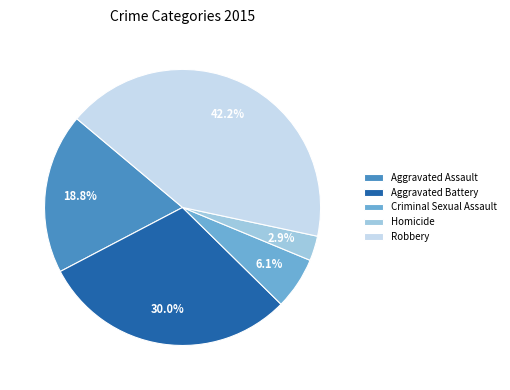

Rank the categories by value from highest to lowest.

Robbery, Aggravated Battery, Aggravated Assault, Criminal Sexual Assault, Homicide